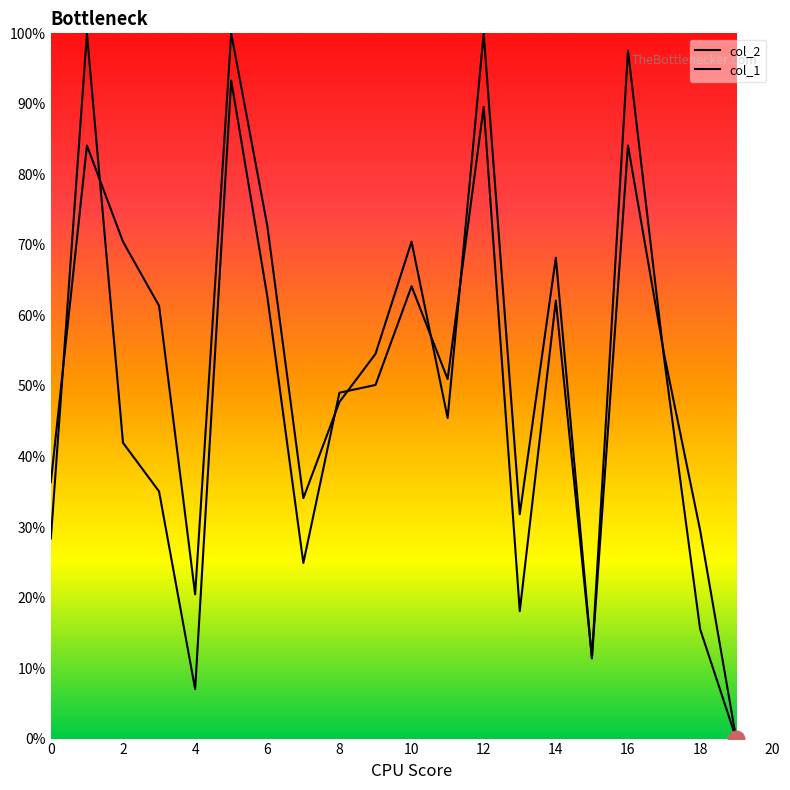

How many distinct data groups are displayed?

2